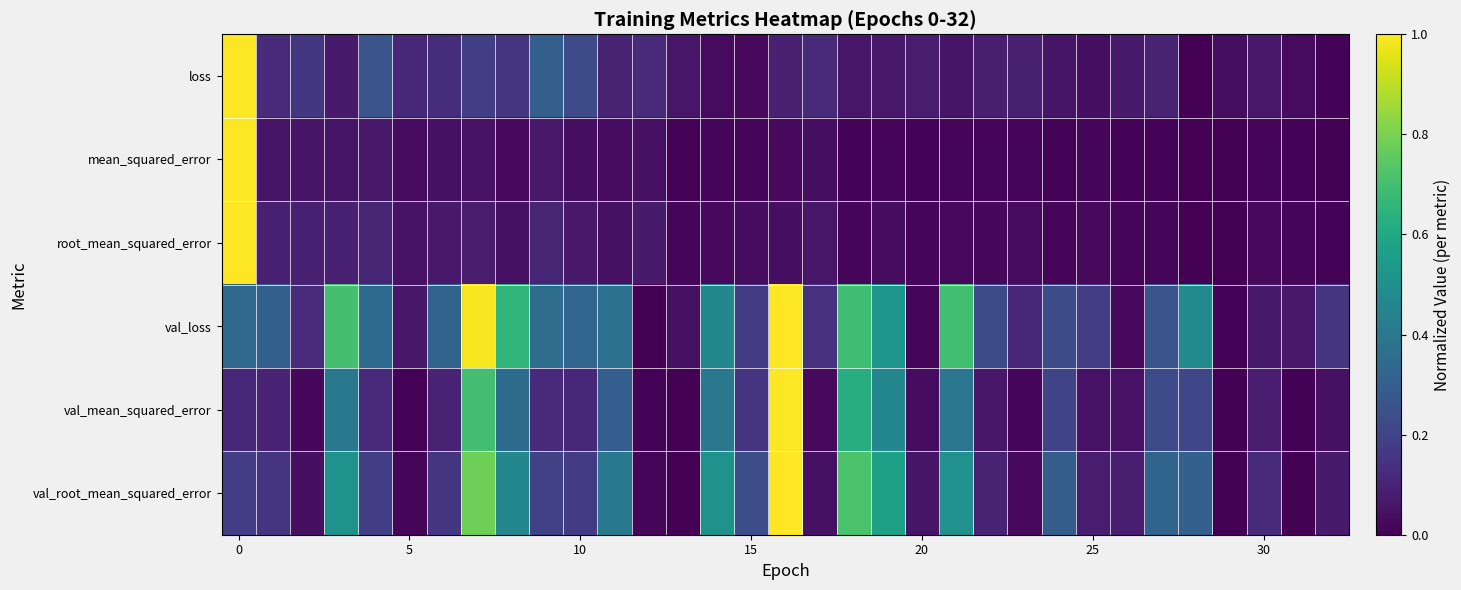

At how many categories does at least one series exceed 0?

33